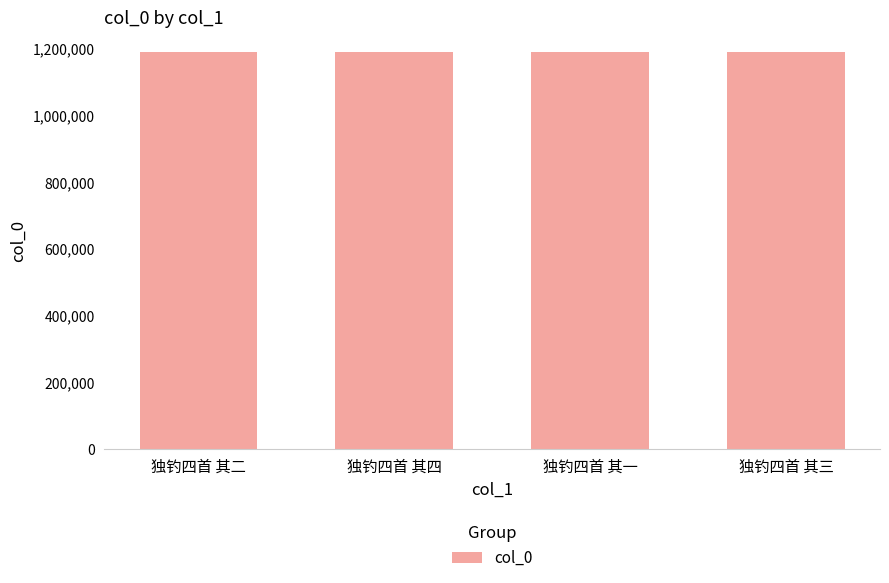

What is the greatest value displayed?

1190951